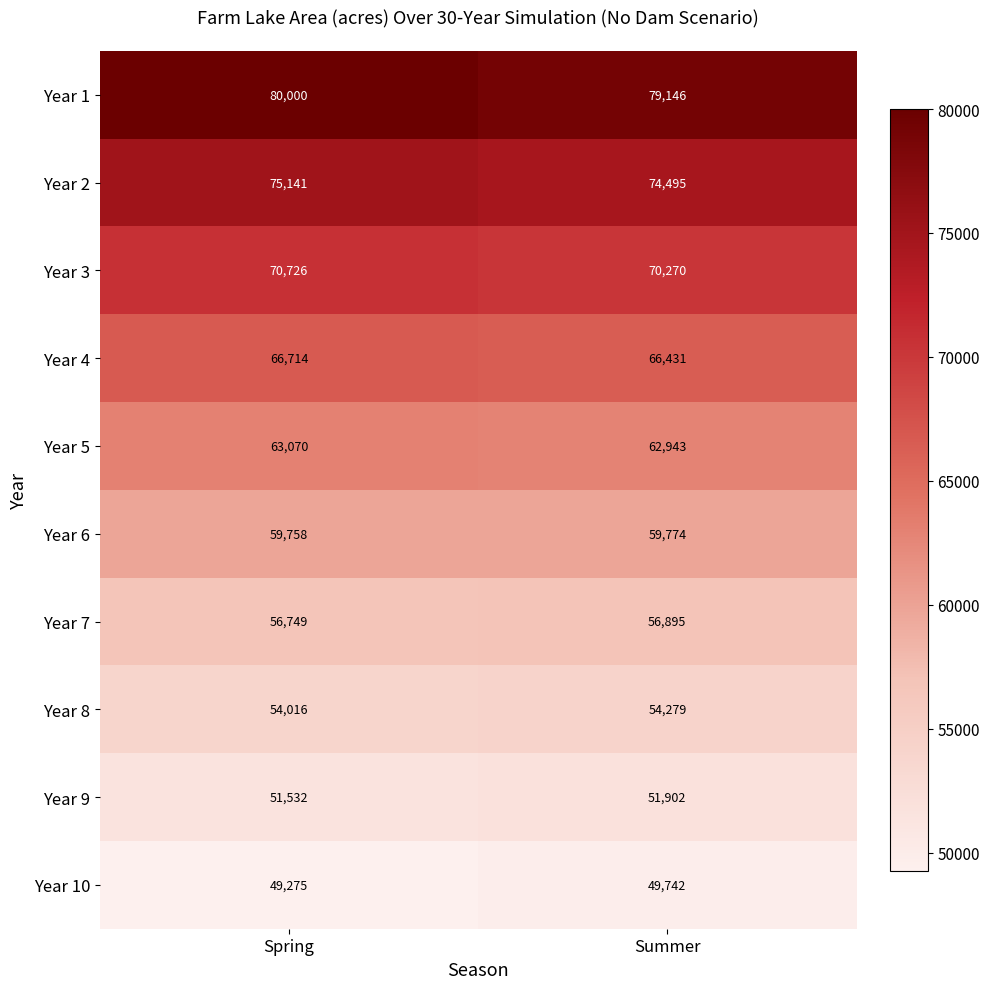

Reading left to right, transcribe all the data shown in this chart.

Year 1: Spring=80000	Summer=79146
Year 2: Spring=75141	Summer=74495
Year 3: Spring=70726	Summer=70270
Year 4: Spring=66714	Summer=66431
Year 5: Spring=63070	Summer=62943
Year 6: Spring=59758	Summer=59774
Year 7: Spring=56749	Summer=56895
Year 8: Spring=54016	Summer=54279
Year 9: Spring=51532	Summer=51902
Year 10: Spring=49275	Summer=49742